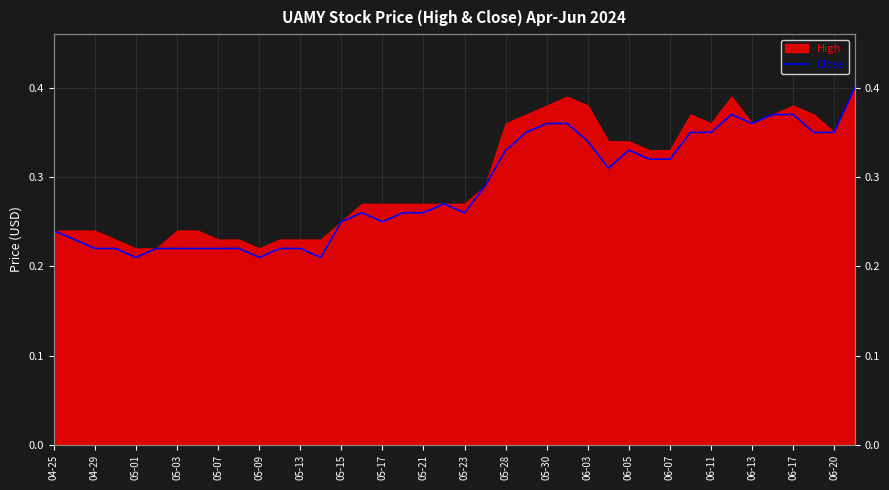

True or false: the data shows 0.2 at 05-07.

True